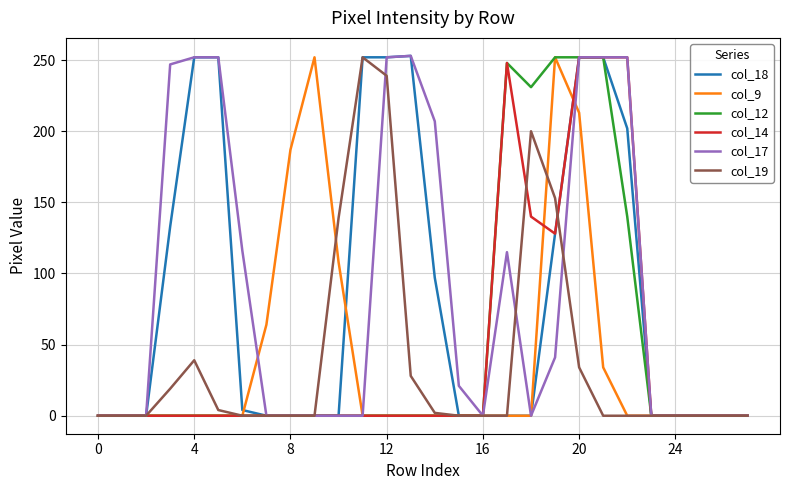

How many distinct data groups are displayed?

6